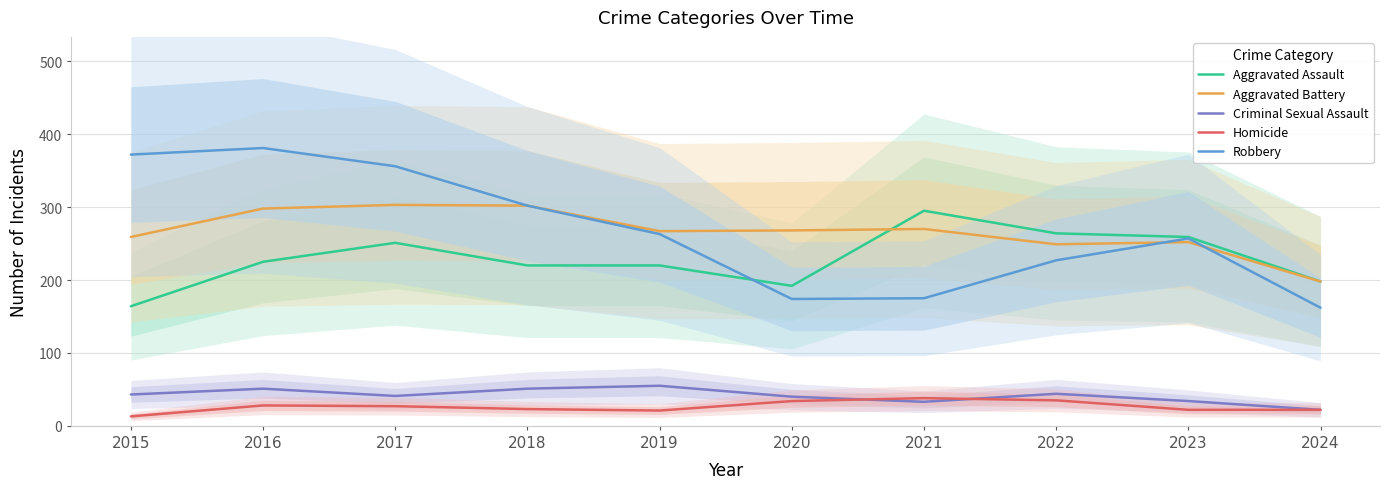

What is the sum of the Aggravated Assault values at 2021 and 2015?

459